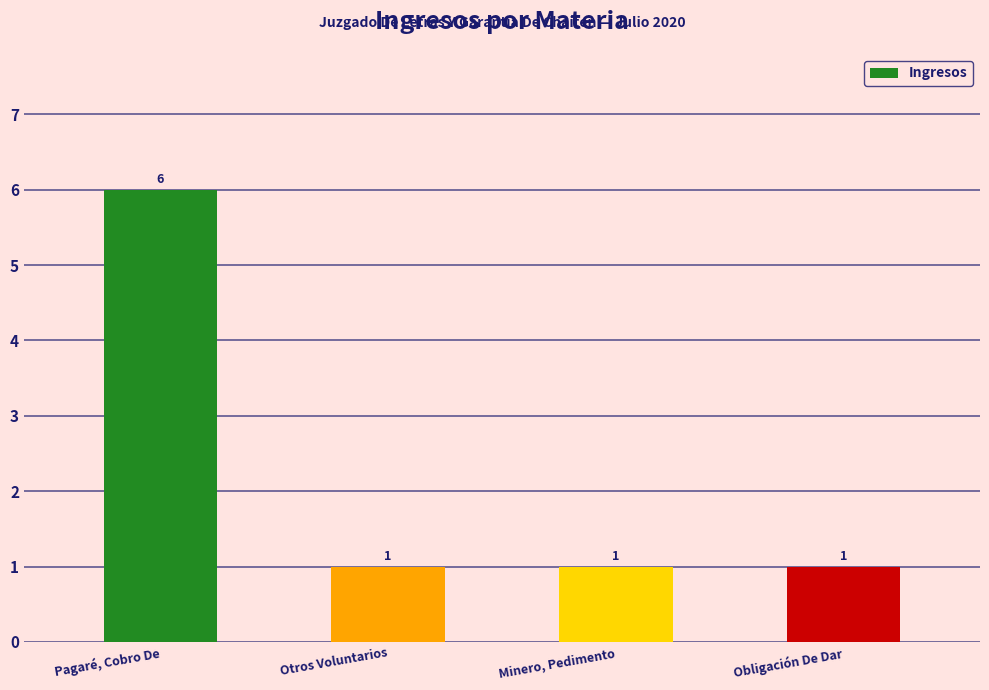

Reading left to right, list all the values displayed in this chart.

6	1	1	1